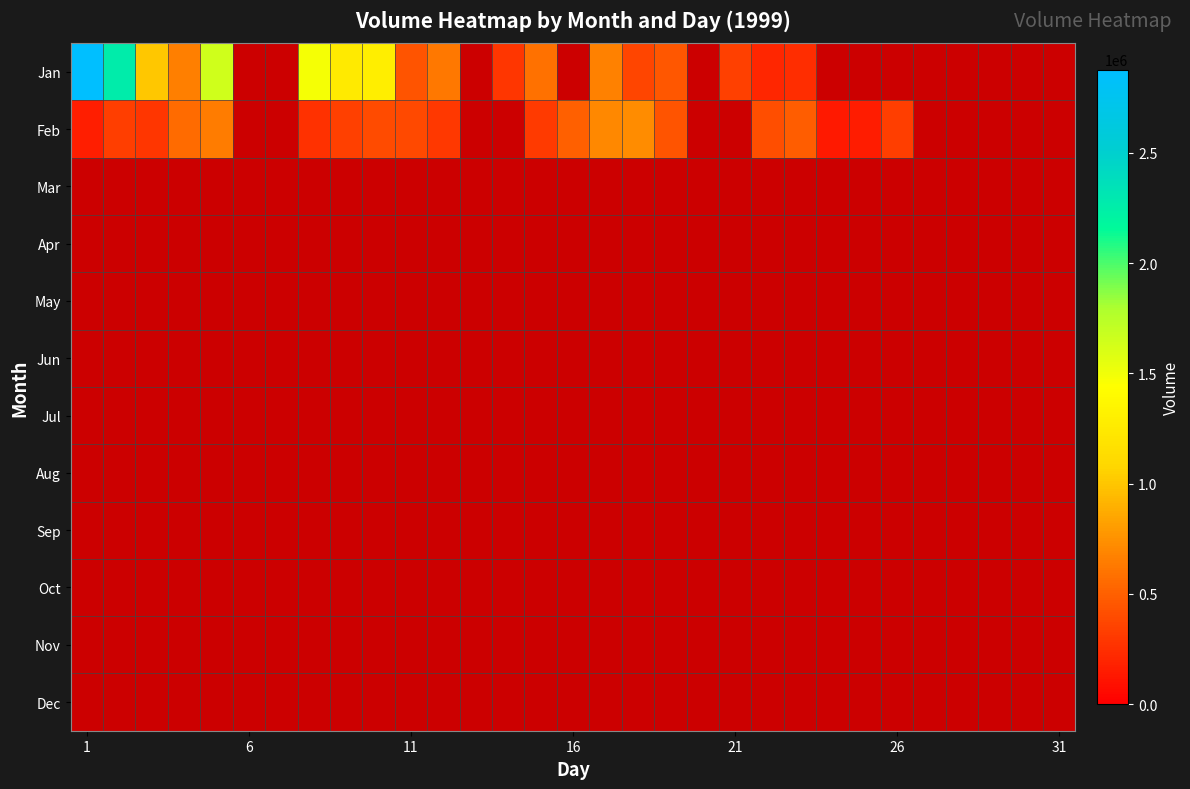

Which category has the highest value across all series?

1